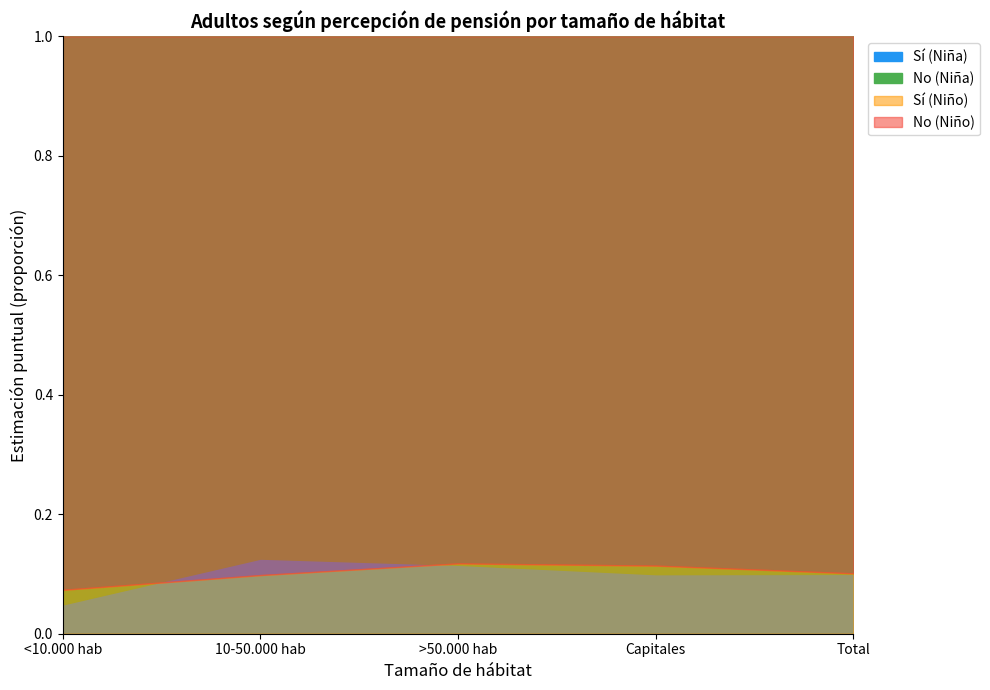

What are all the series names shown in the legend?

Si (Niña), No (Niña), Si (Niño), No (Niño)